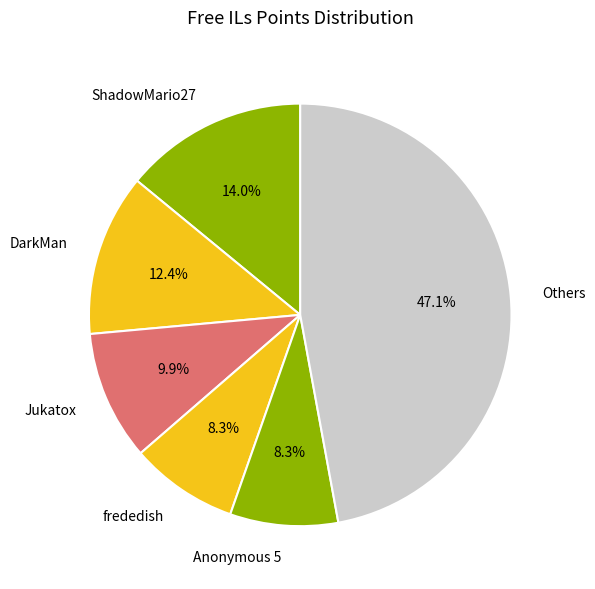

Is there any slice that represents more than half of the pie?

No